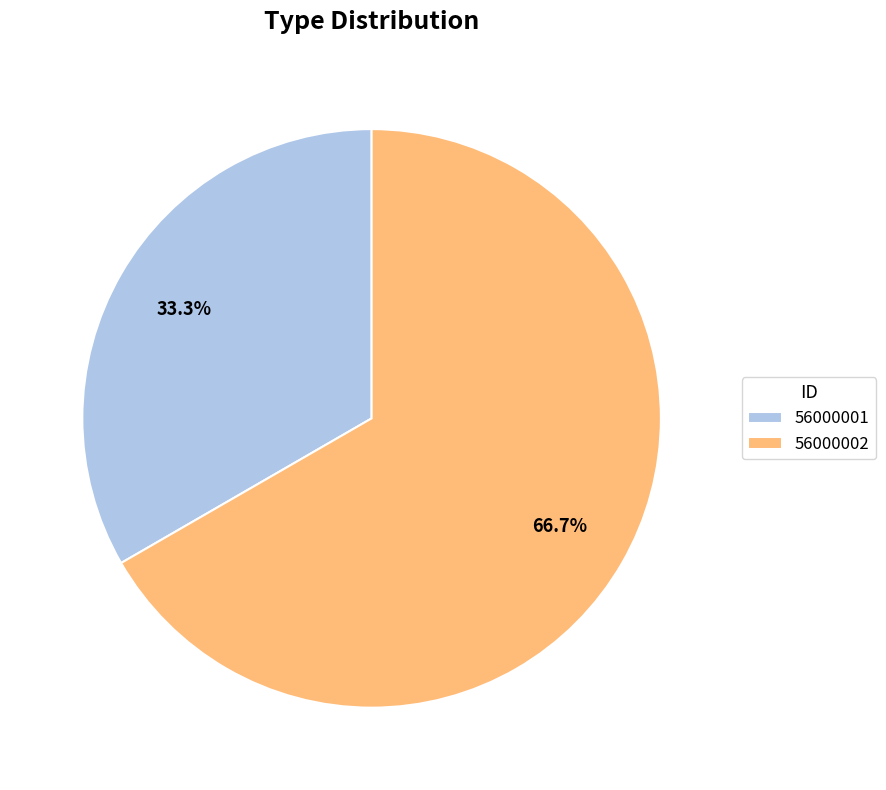

Which slice represents more than half of the pie?

56000002